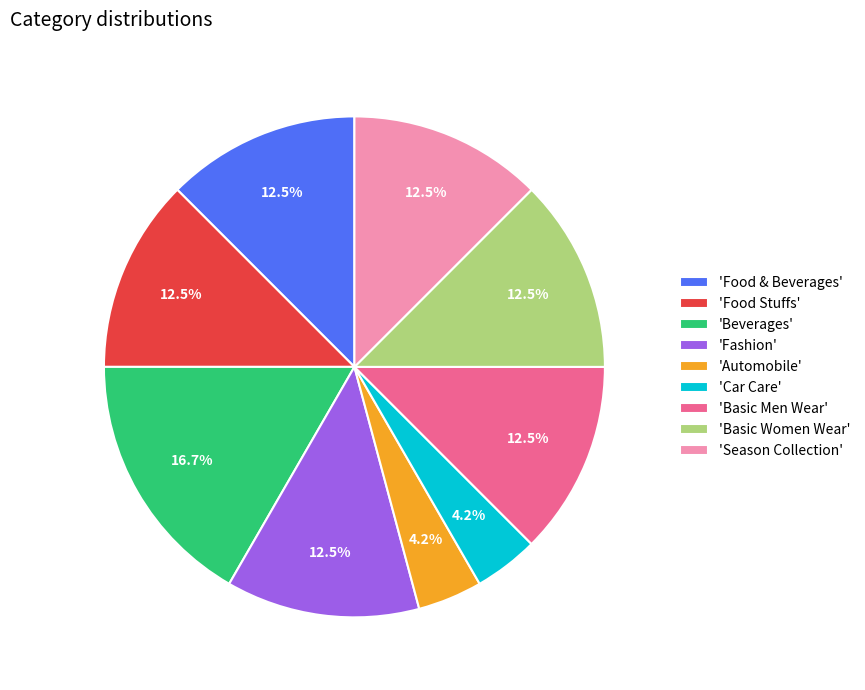

Does 'Fashion' represent more than half of the total?

No